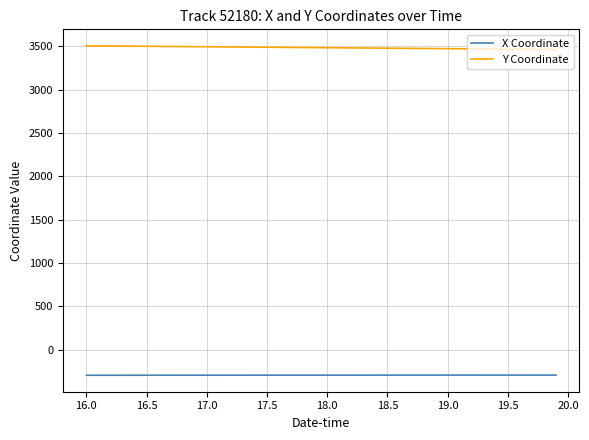

True or false: X Coordinate and Y Coordinate intersect in this chart.

False